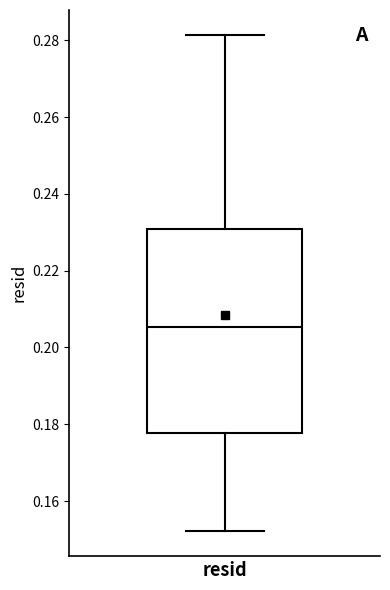

Transcribe this box plot: give where the median line is, the range the box spans, and where the two whiskers end, as read against the y-axis. The values are not printed on the chart, so give them approximately, as read against the axis.

median 0.206, box 0.178 to 0.230, whiskers 0.152 to 0.282